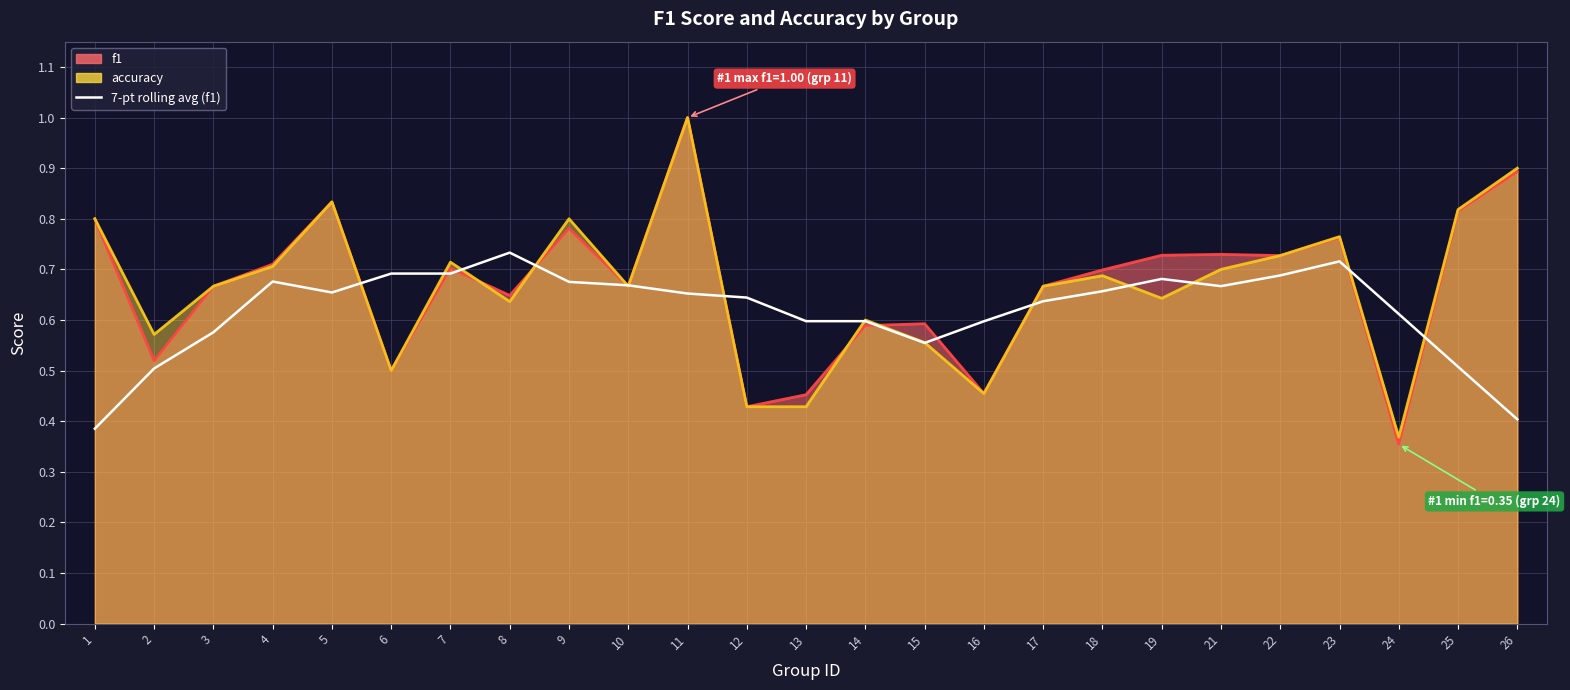

What is the value of the 13th point from the left?

0.6